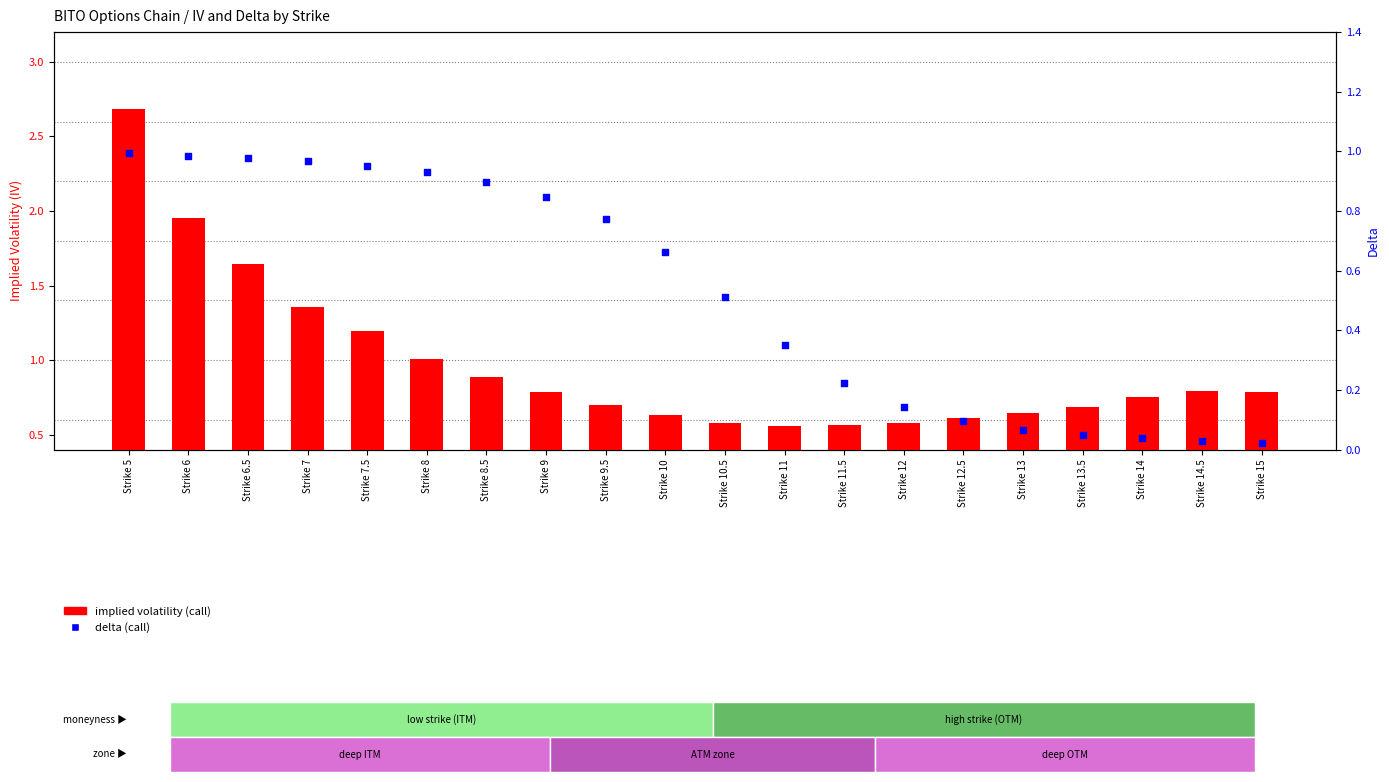

Which series reaches the minimum Y coordinate?

delta (call)